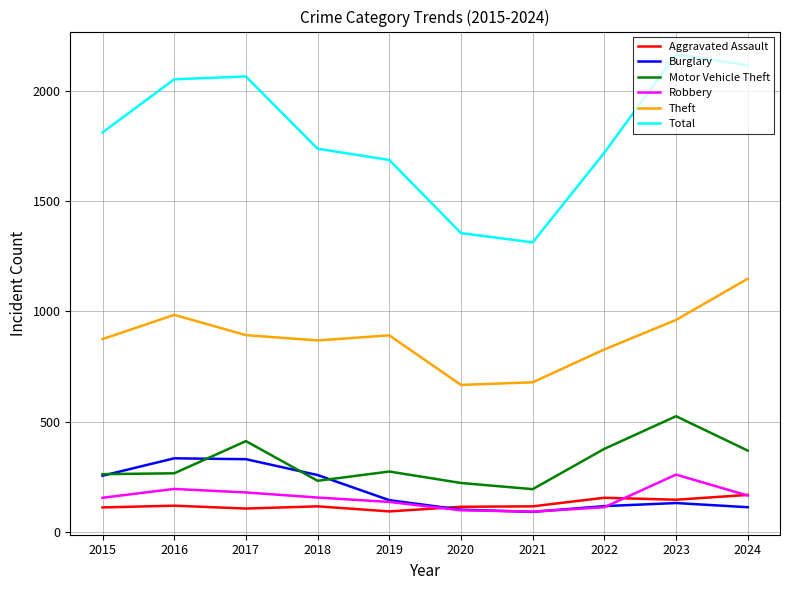

Which series has the widest spread of values?

Total